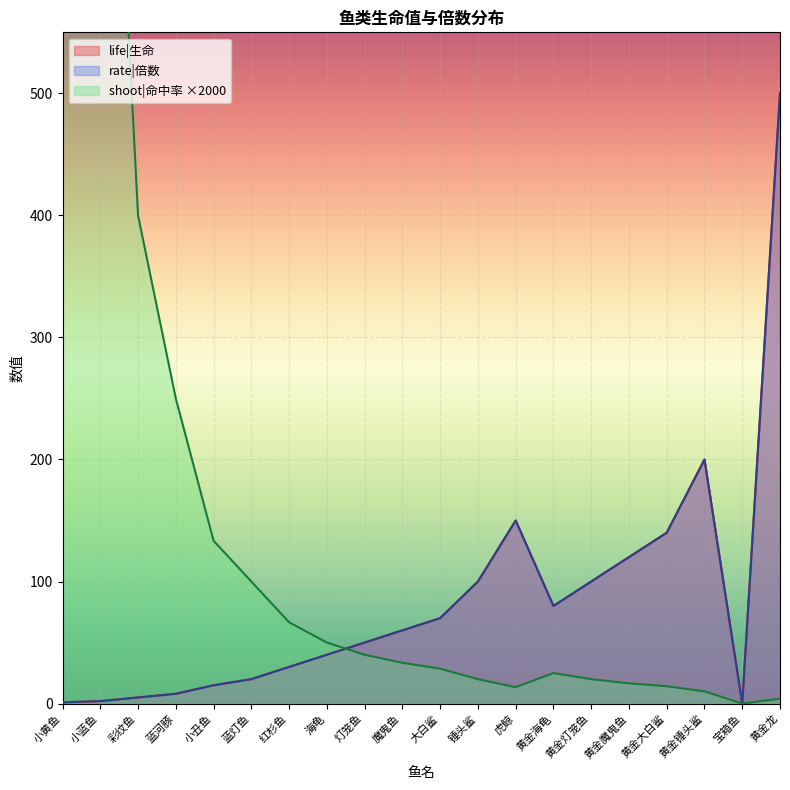

How many data points in rate|倍数 are less than 60?

10